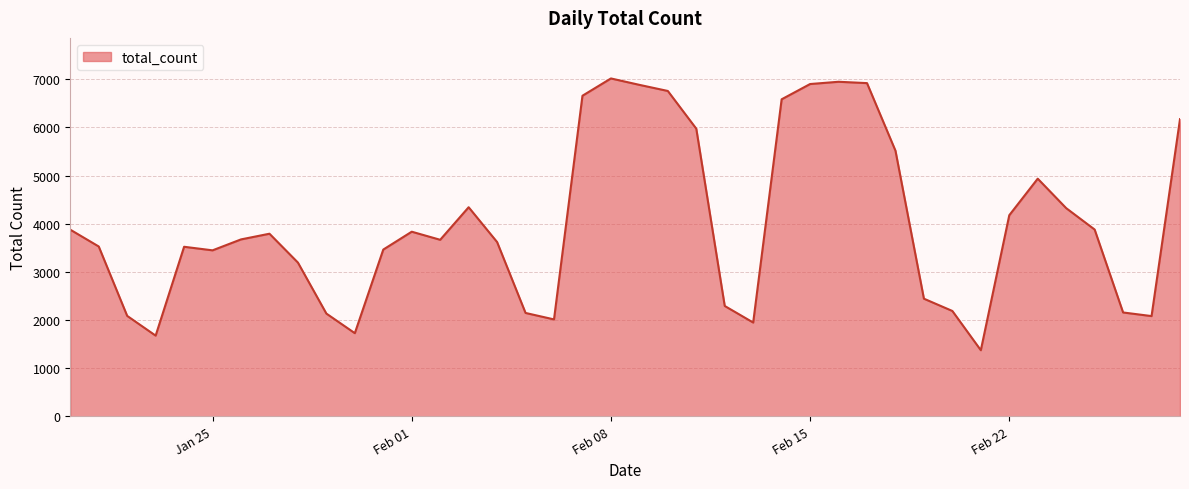

What is the maximum value shown in the chart?

7017